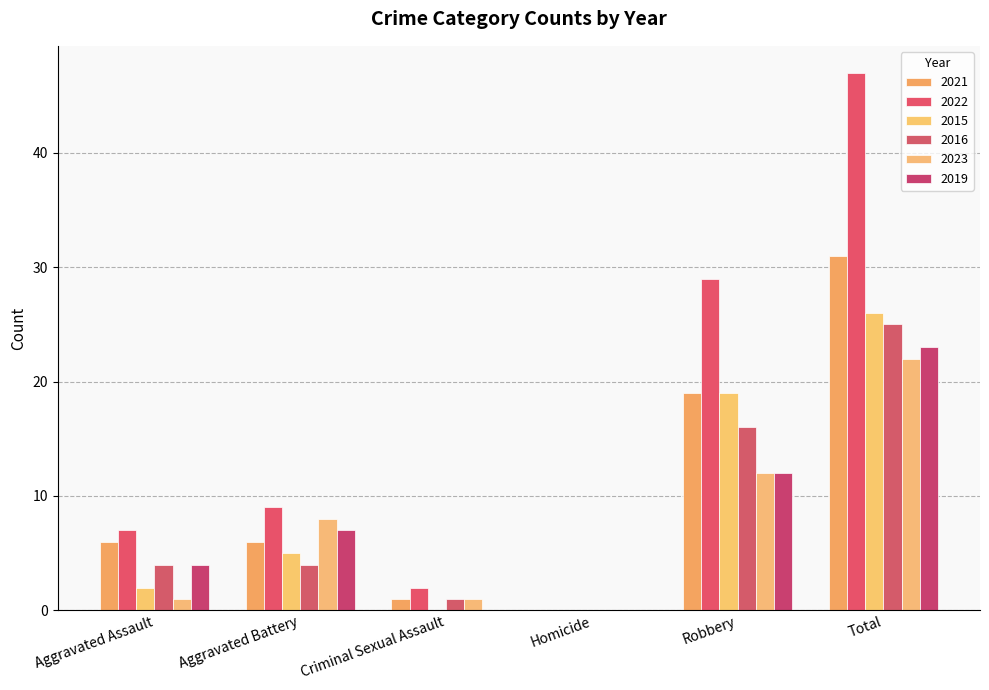

Count the number of categories in the chart.

6